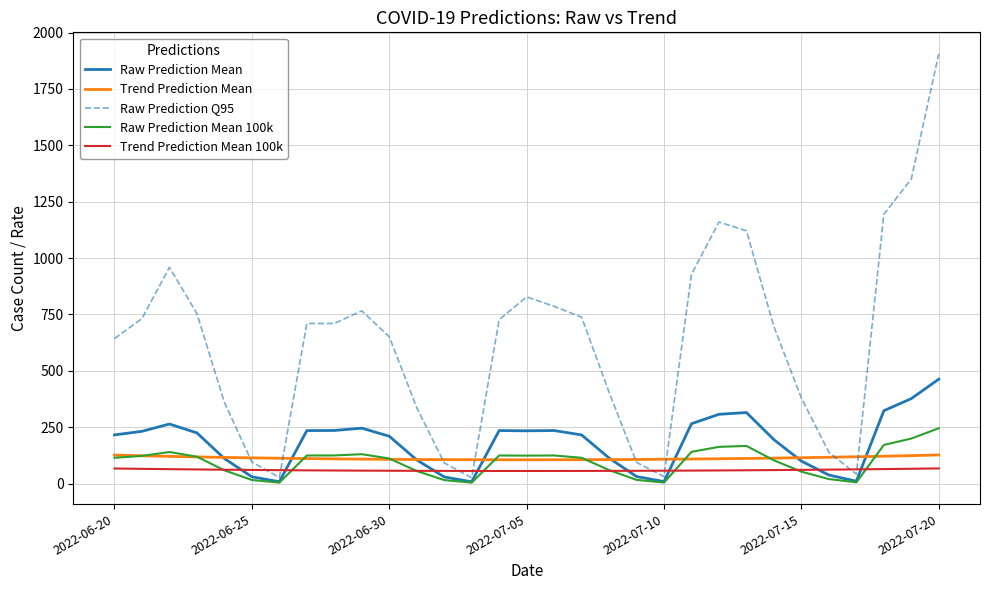

Which series has the largest range (max minus min)?

Raw Prediction Q95